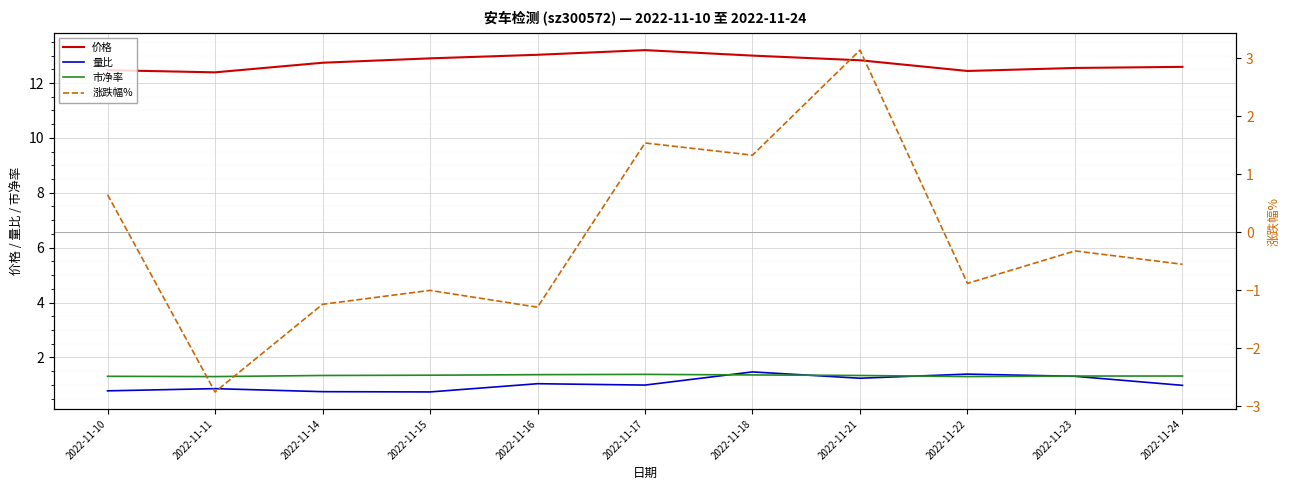

True or false: 涨跌幅% has a value of -0.4 at 2022-11-24.

False